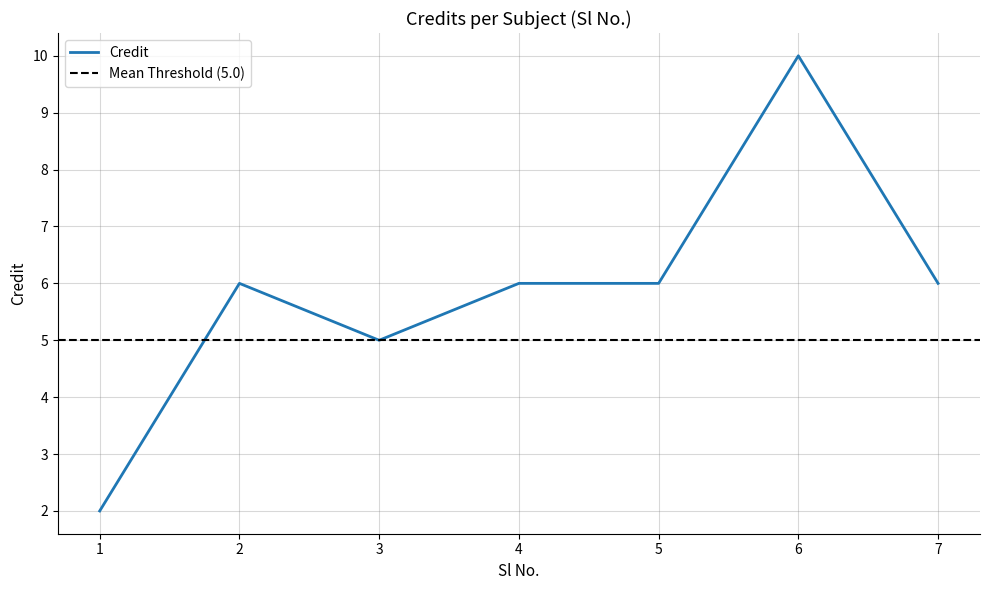

At which category does the chart reach its peak across all series?

6